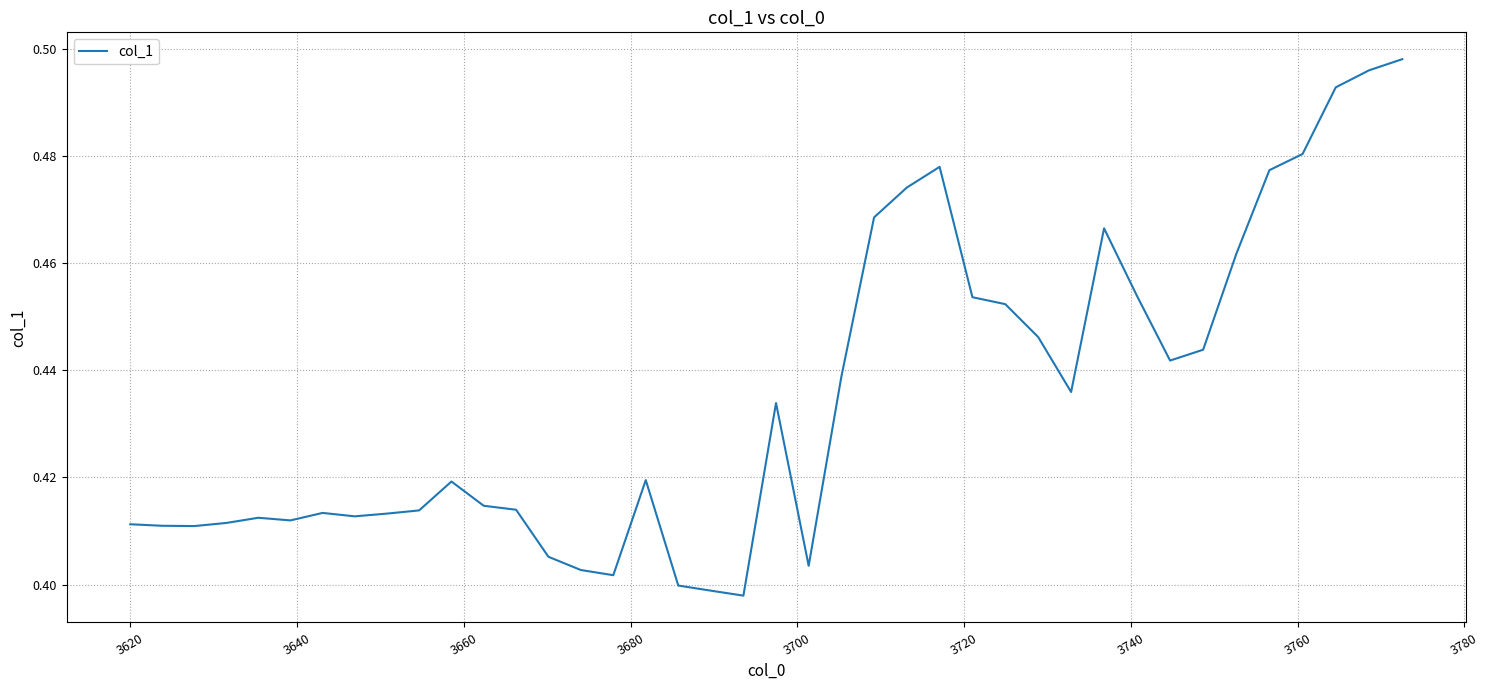

How many interior local peaks (higher than both neighbors) does the data have?

7